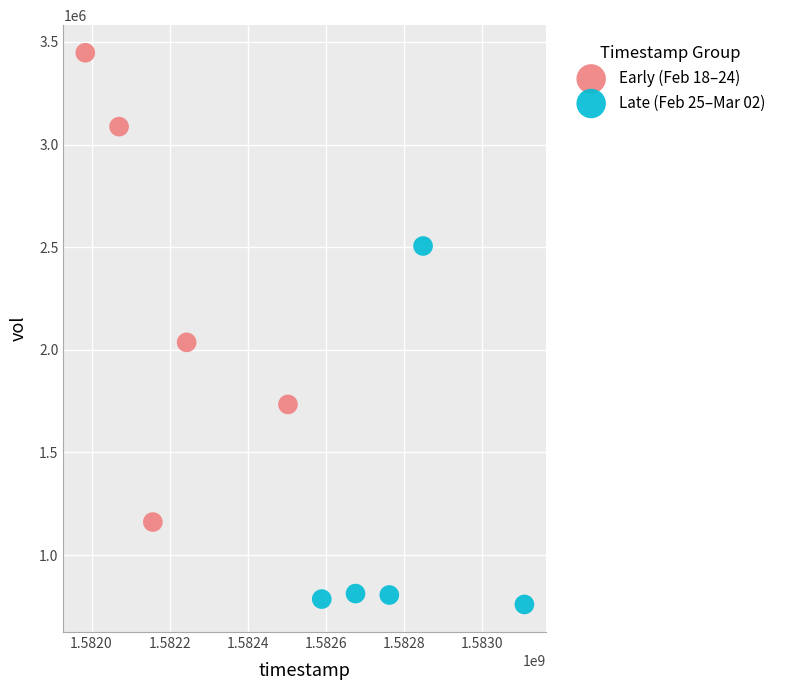

Which series reaches the maximum Y coordinate?

Early (Feb 18–24)